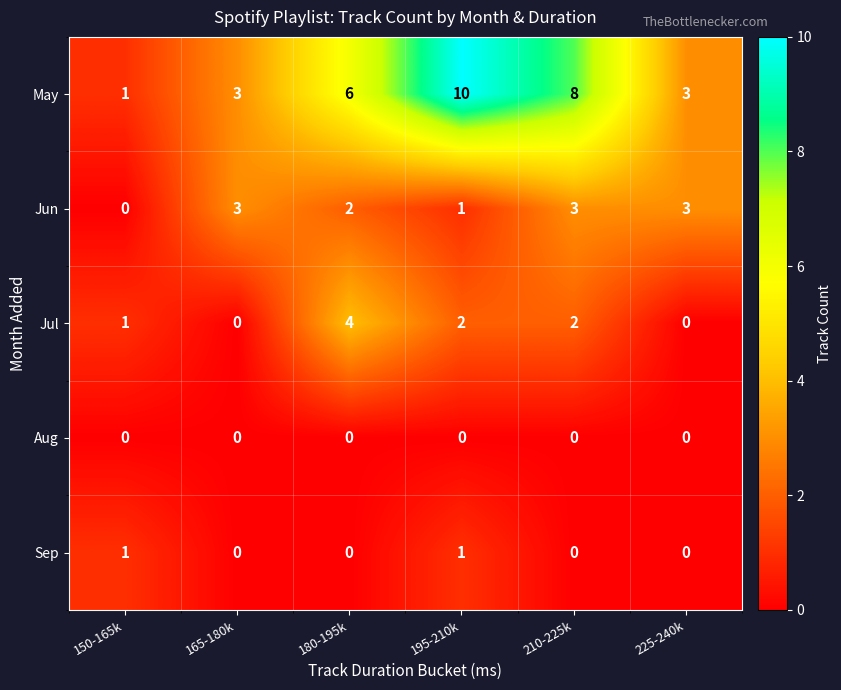

Is it true that Jun equals 0 at 150-165k?

True